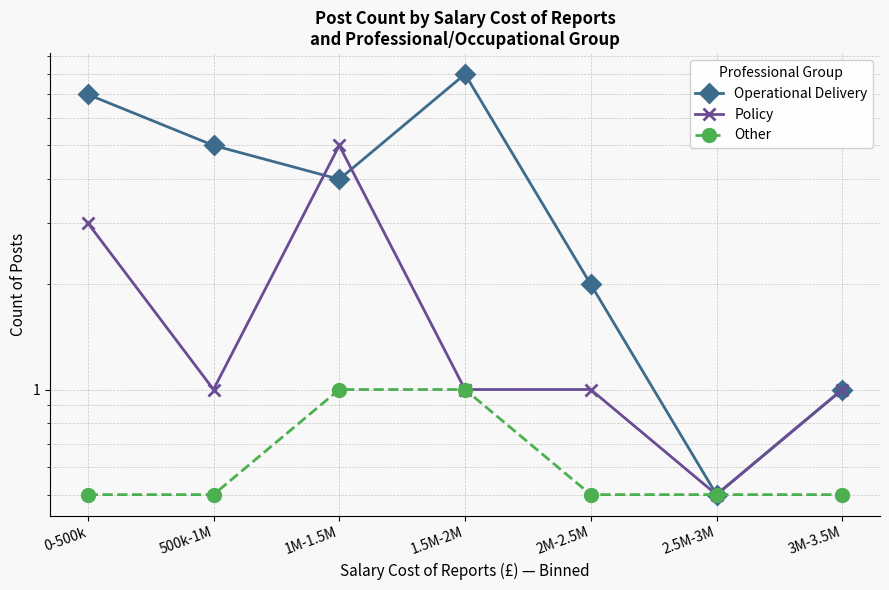

Reading left to right, list all the values displayed in this chart.

Operational Delivery: 7.0	5.0	4.0	8.0	2.0	0.5	1.0
Policy: 3.0	1.0	5.0	1.0	1.0	0.5	1.0
Other: 0.5	0.5	1.0	1.0	0.5	0.5	0.5